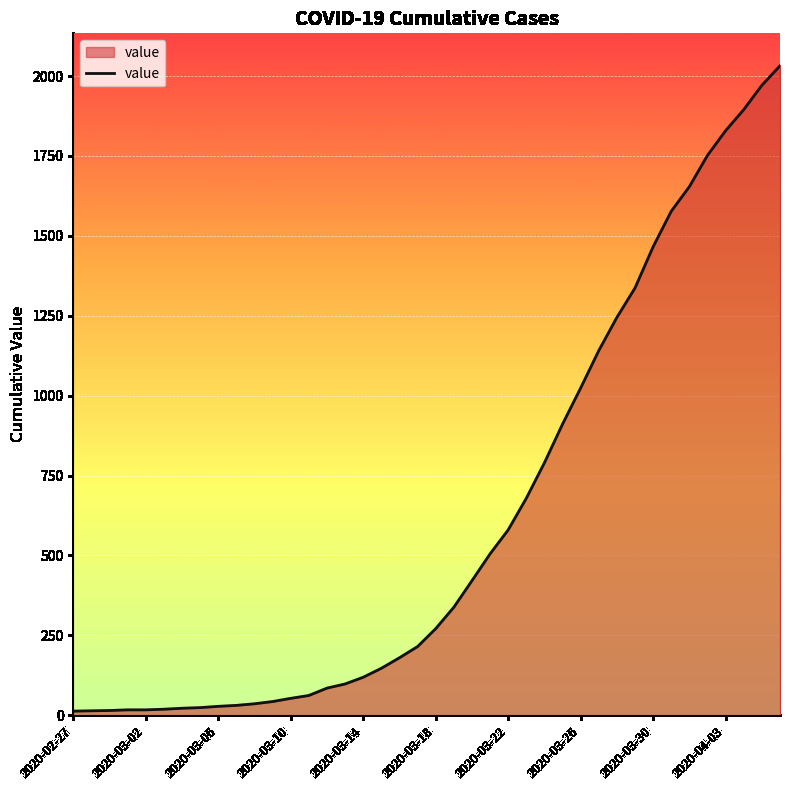

How many values are below 271?

20